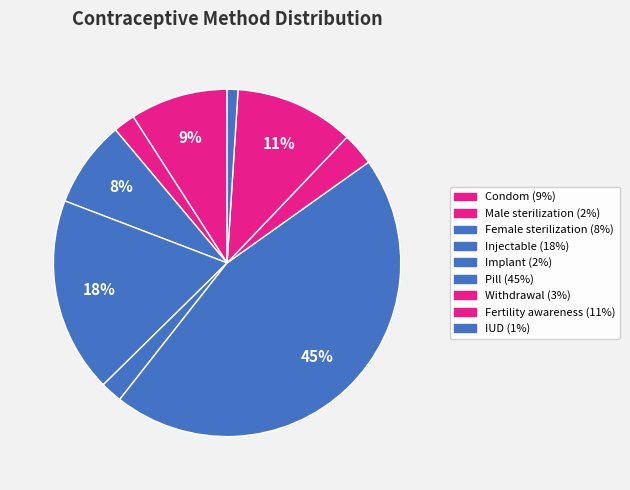

To the nearest percent, what is the difference between the Pill and Male sterilization slice percentages?

43%